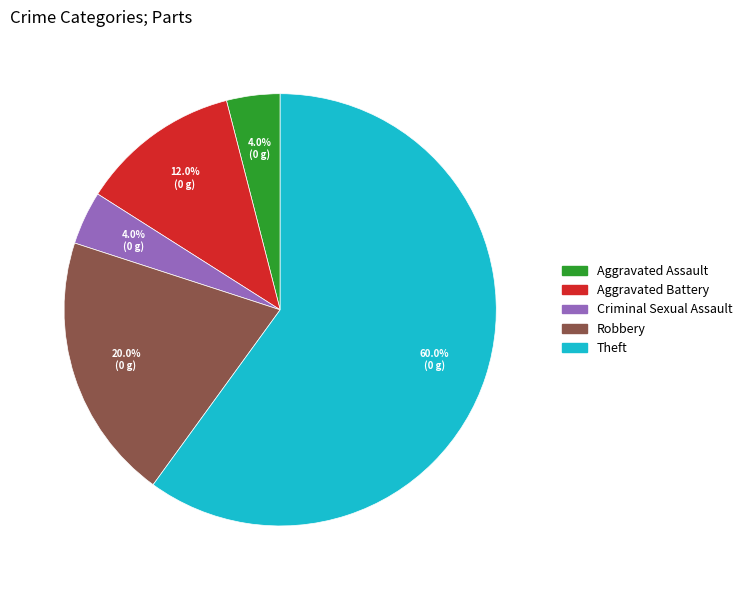

To the nearest percent, what portion does Robbery represent?

20%